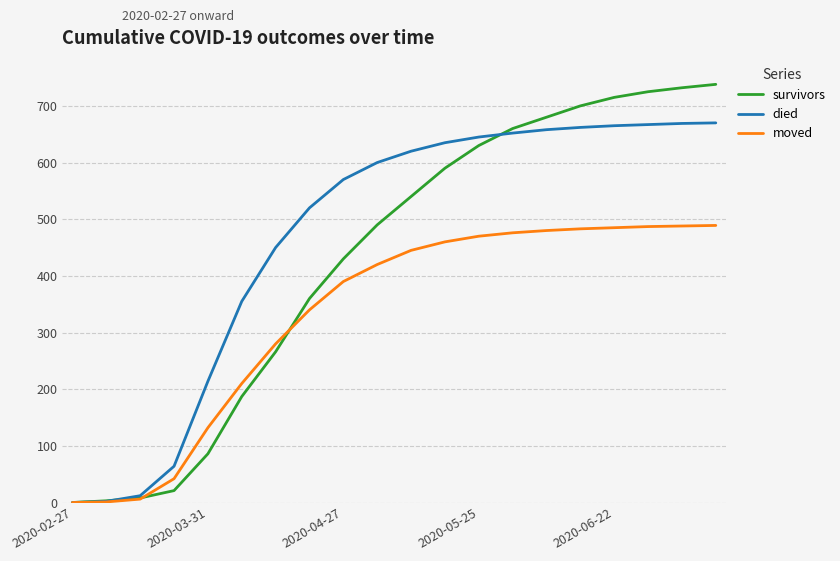

Which series has the largest total across all categories?

died